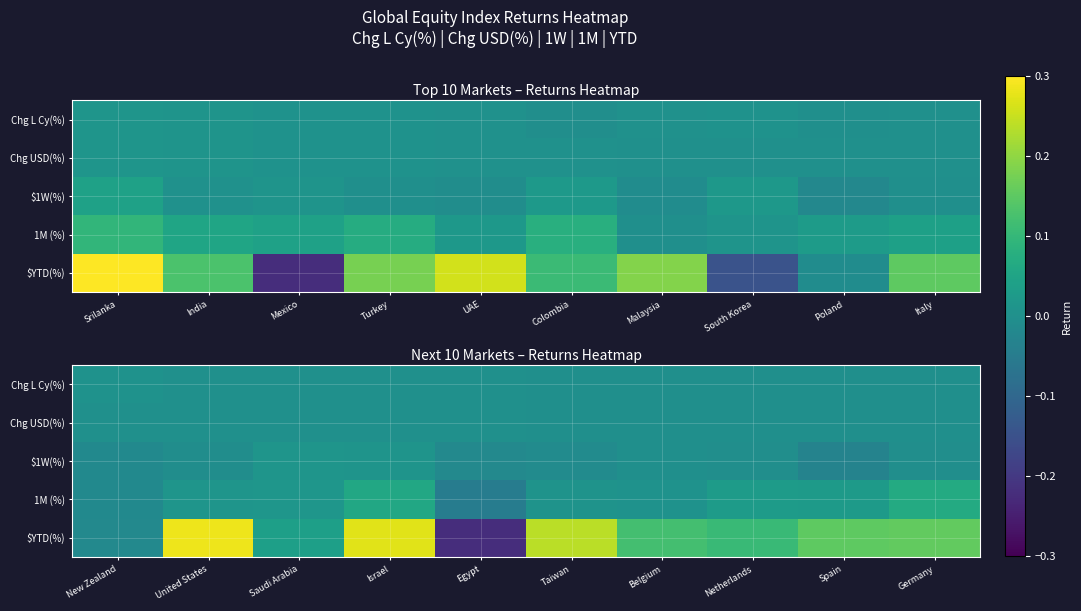

How many values in the Chg USD(%) series are below 0?

5